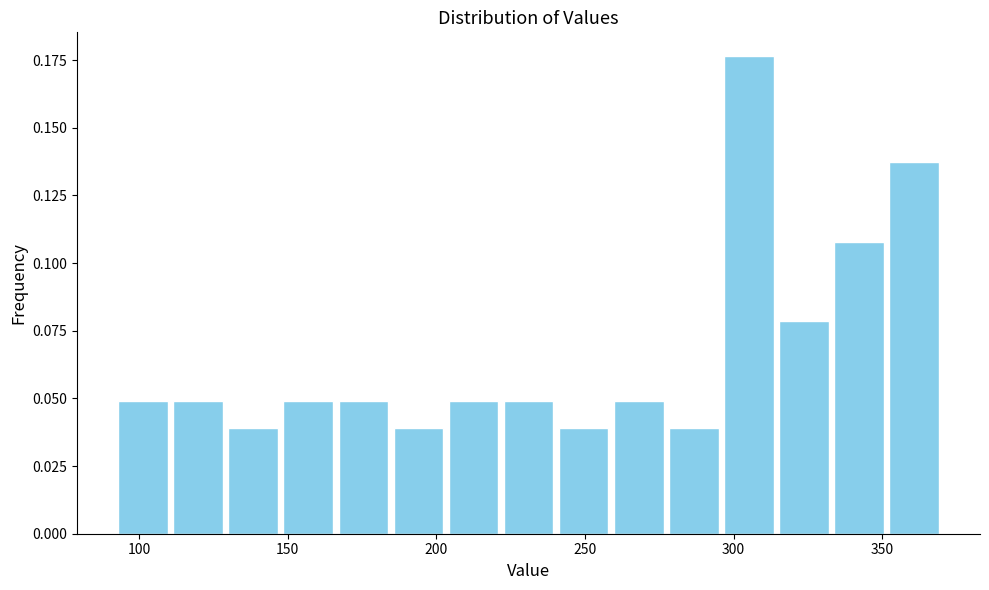

Read against the x-axis, roughly where is the centre of the tallest bar?

305